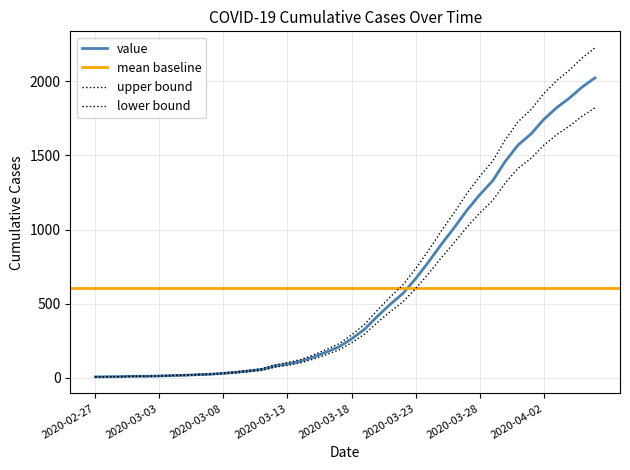

List the labels in order of value, smallest first.

2020-02-27, 2020-02-28, 2020-02-29, 2020-03-01, 2020-03-02, 2020-03-03, 2020-03-04, 2020-03-05, 2020-03-06, 2020-03-07, 2020-03-08, 2020-03-09, 2020-03-10, 2020-03-11, 2020-03-12, 2020-03-13, 2020-03-14, 2020-03-15, 2020-03-16, 2020-03-17, 2020-03-18, 2020-03-19, 2020-03-20, 2020-03-21, 2020-03-22, 2020-03-23, 2020-03-24, 2020-03-25, 2020-03-26, 2020-03-27, 2020-03-28, 2020-03-29, 2020-03-30, 2020-03-31, 2020-04-01, 2020-04-02, 2020-04-03, 2020-04-04, 2020-04-05, 2020-04-06